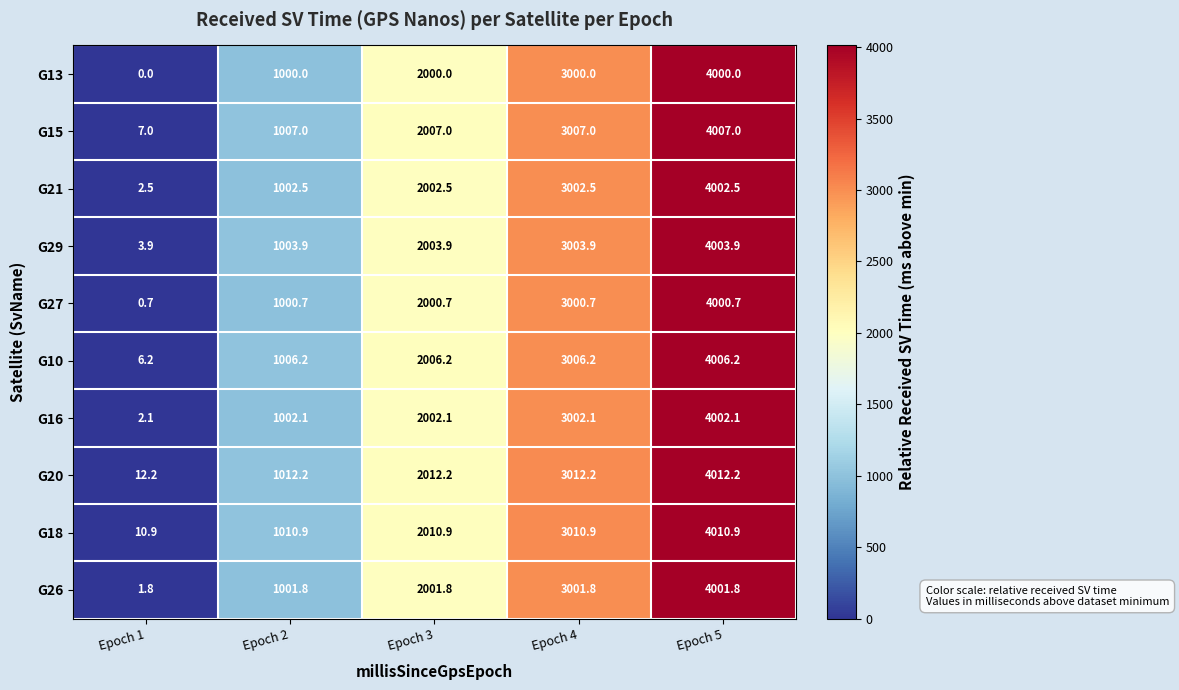

What is the maximum value shown in the chart?

4012.2